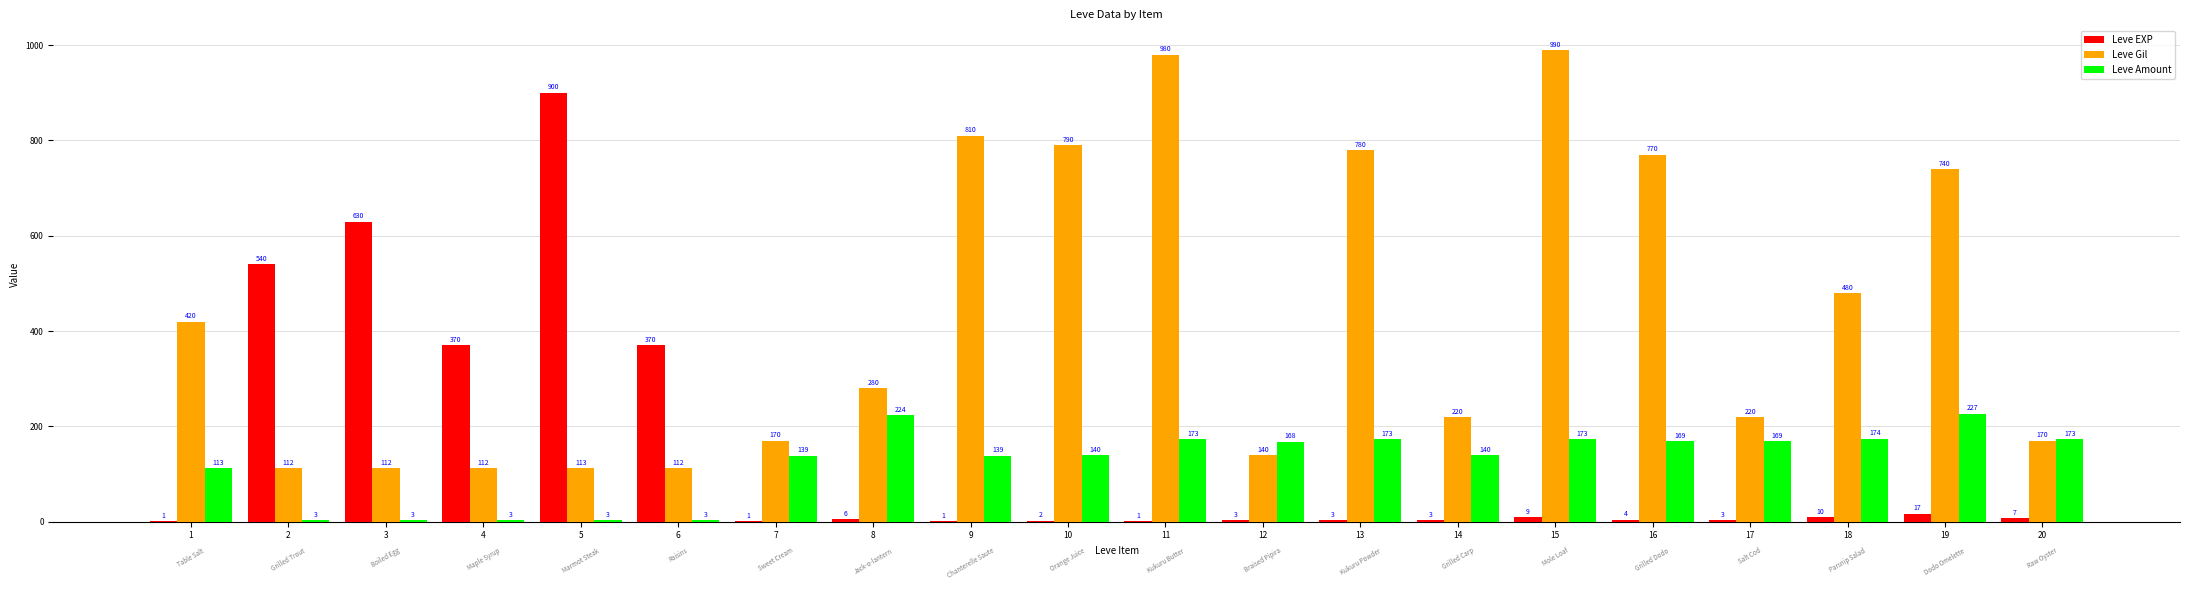

What is the sum of the Leve EXP values at 16 and 10?

6